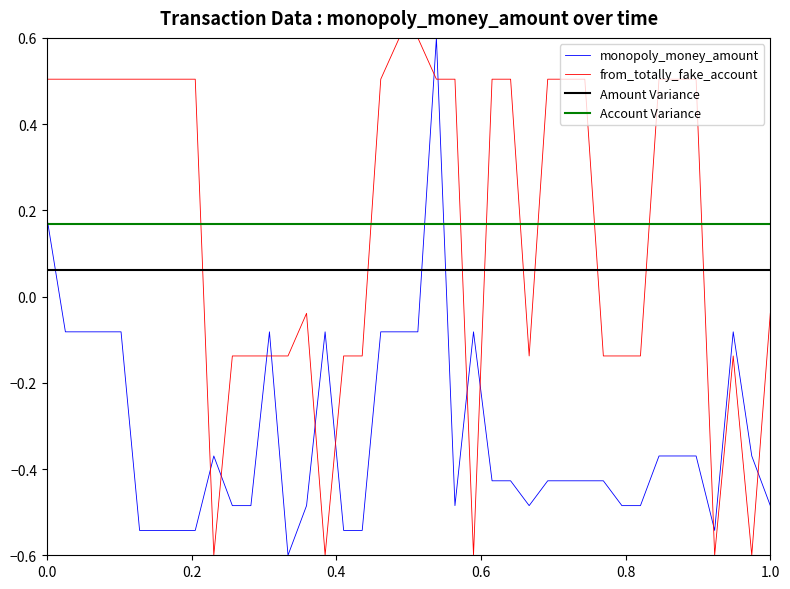

What is the difference between the maximum and minimum values in the monopoly_money_amount series?

1.2